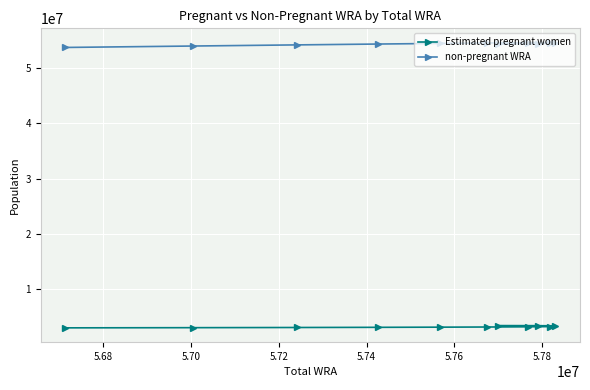

True or false: Estimated pregnant women and non-pregnant WRA intersect in this chart.

False